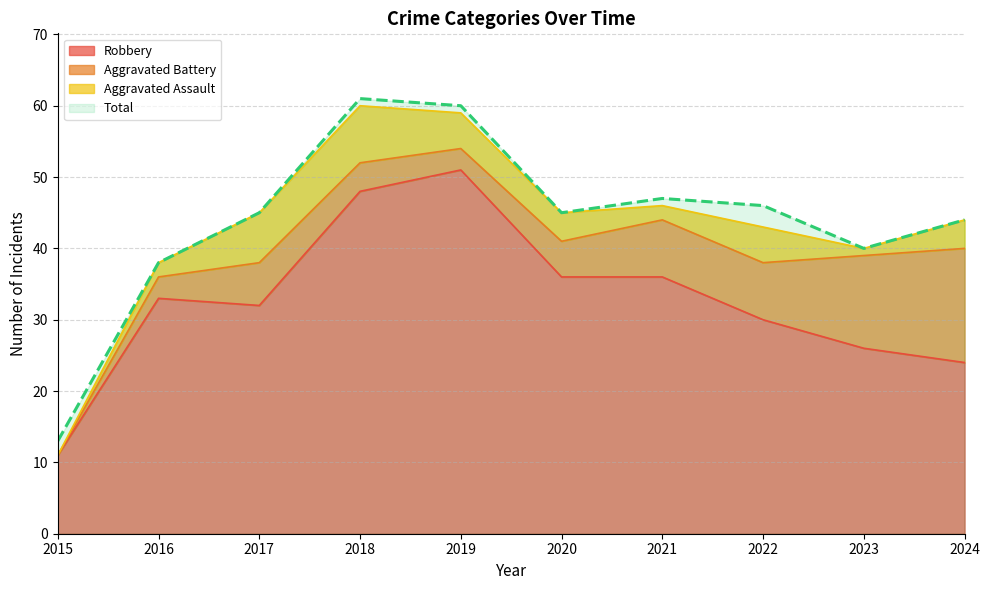

True or false: Robbery has a value of 54 at 2020.

False